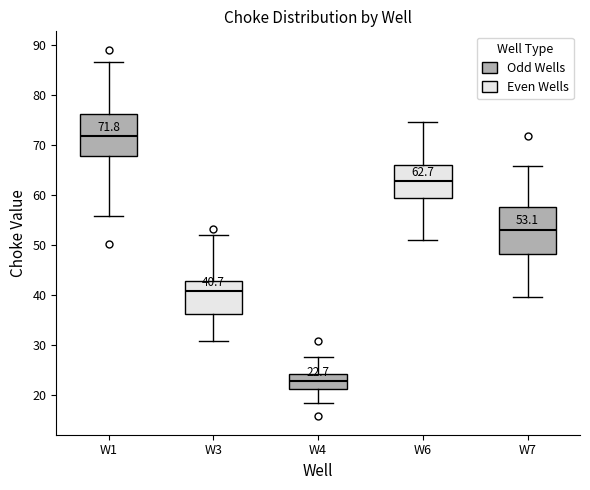

Which box's median line is the highest?

W1